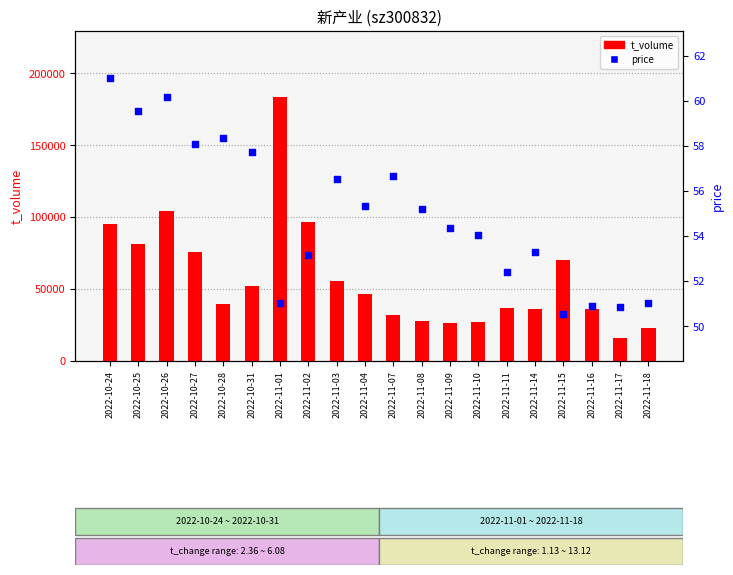

At how many categories does at least one series exceed 2416?

20